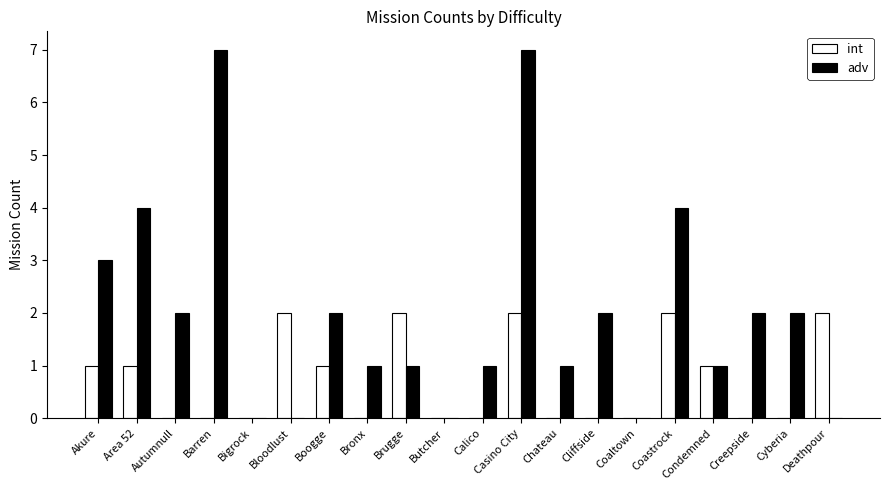

What is the approximate value of adv at Calico?

1